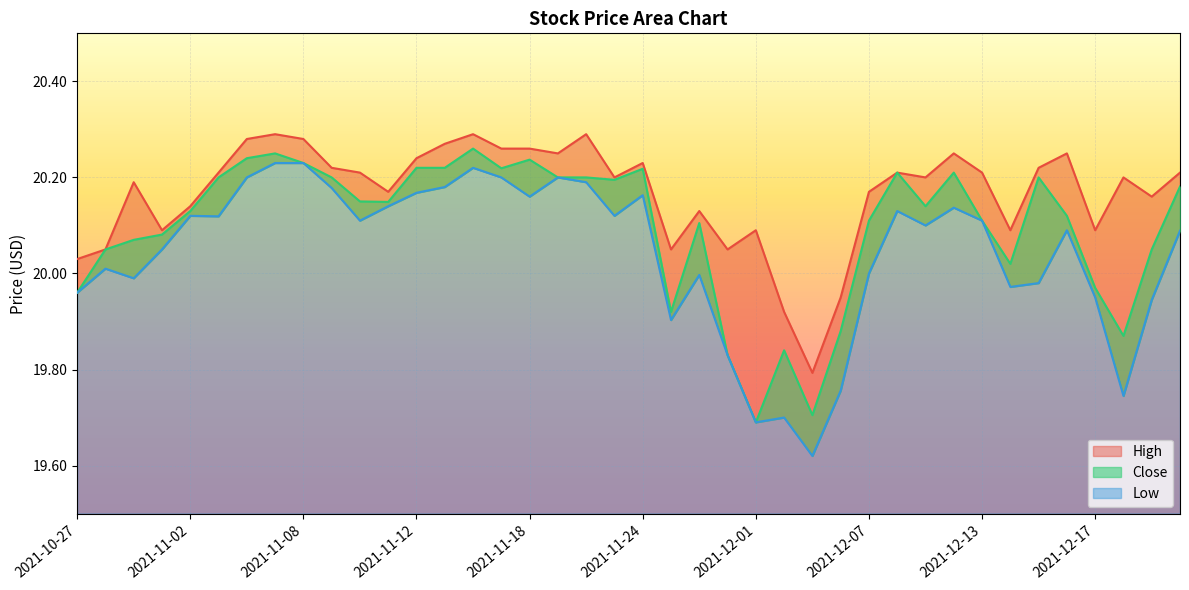

At 2021-12-13, list the series in order from largest to smallest.

High, Close, Low